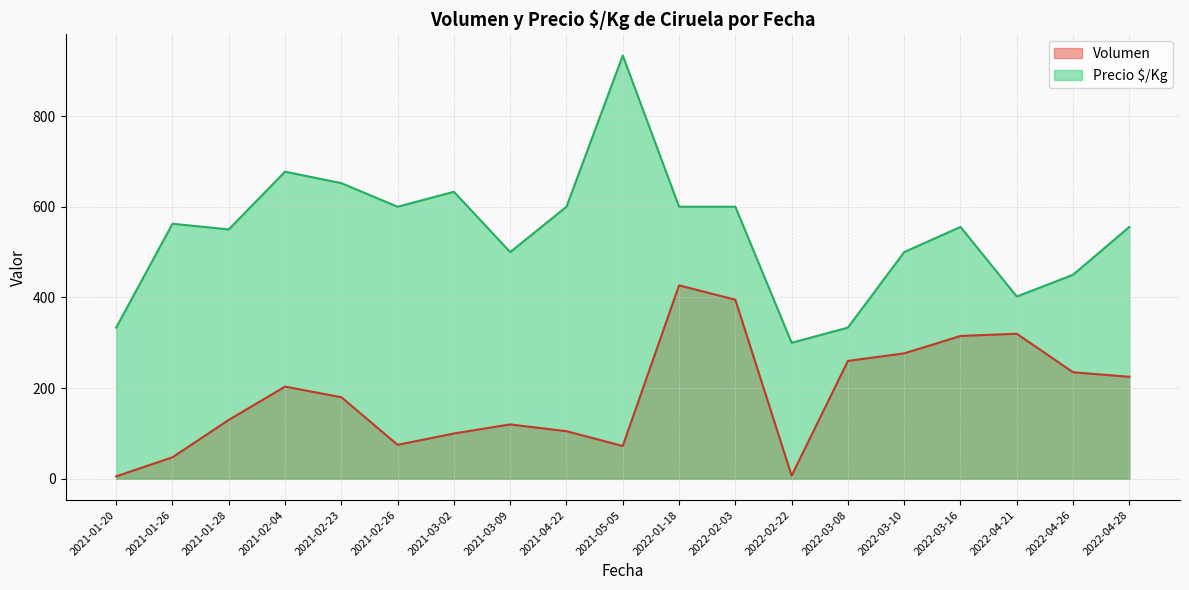

Which category has the highest value in the Volumen series?

2022-01-18